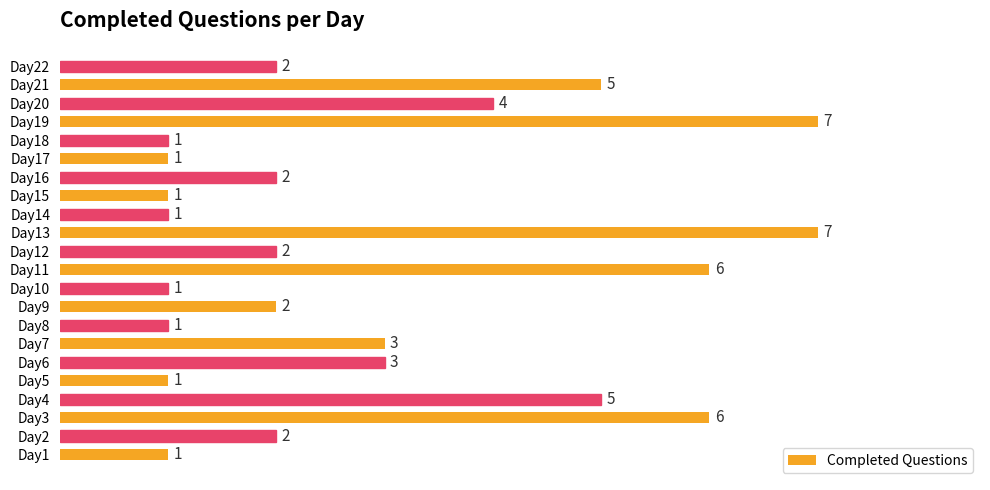

The chart shows a value of 2 at Day12. True or false?

True